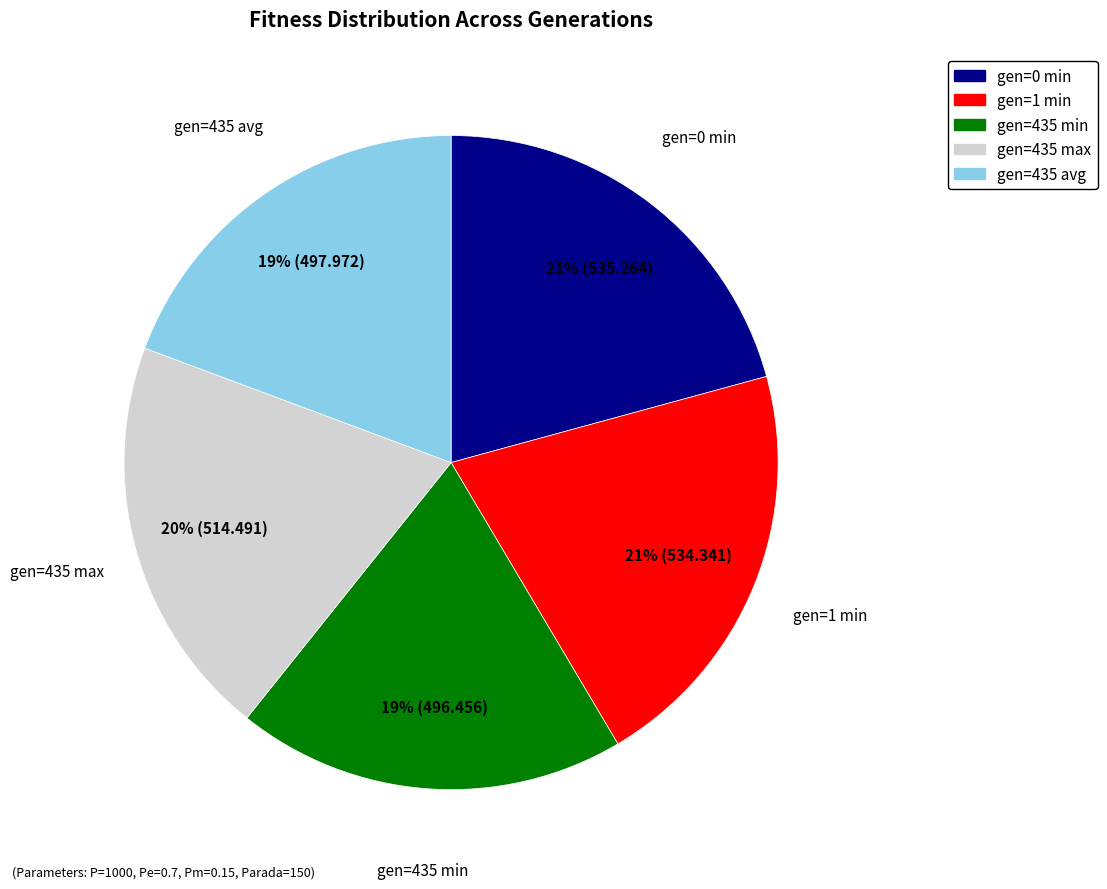

Is there a majority slice in this chart?

No